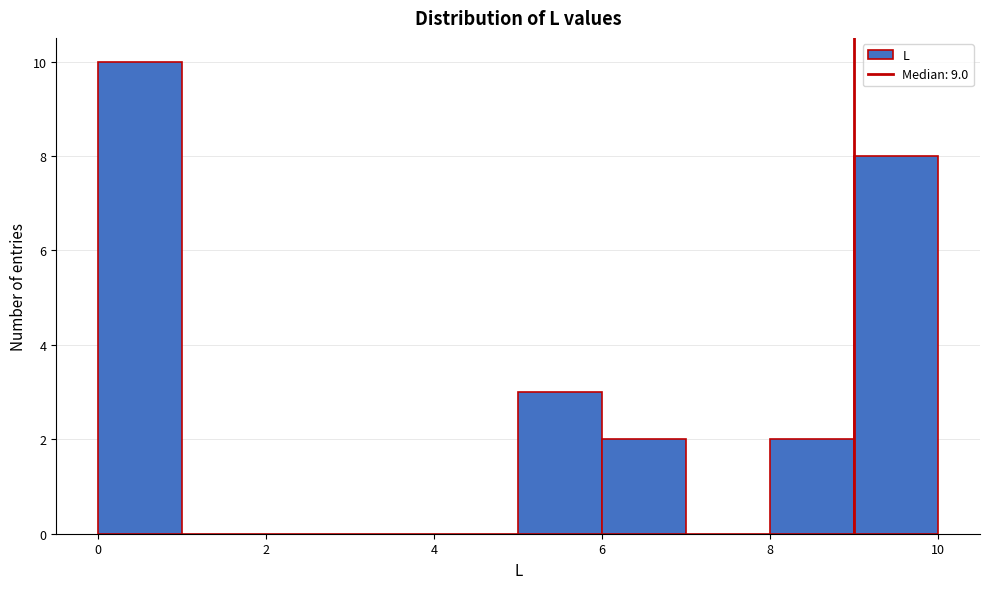

Reading left to right, list every bar in this chart as the range it spans on the x-axis followed by its height. The values are not printed on the chart, so give them approximately, as read against the axis.

0 to 1: 10
1 to 2: 0
2 to 3: 0
3 to 4: 0
4 to 5: 0
5 to 6: 3
6 to 7: 2
7 to 8: 0
8 to 9: 2
9 to 10: 8